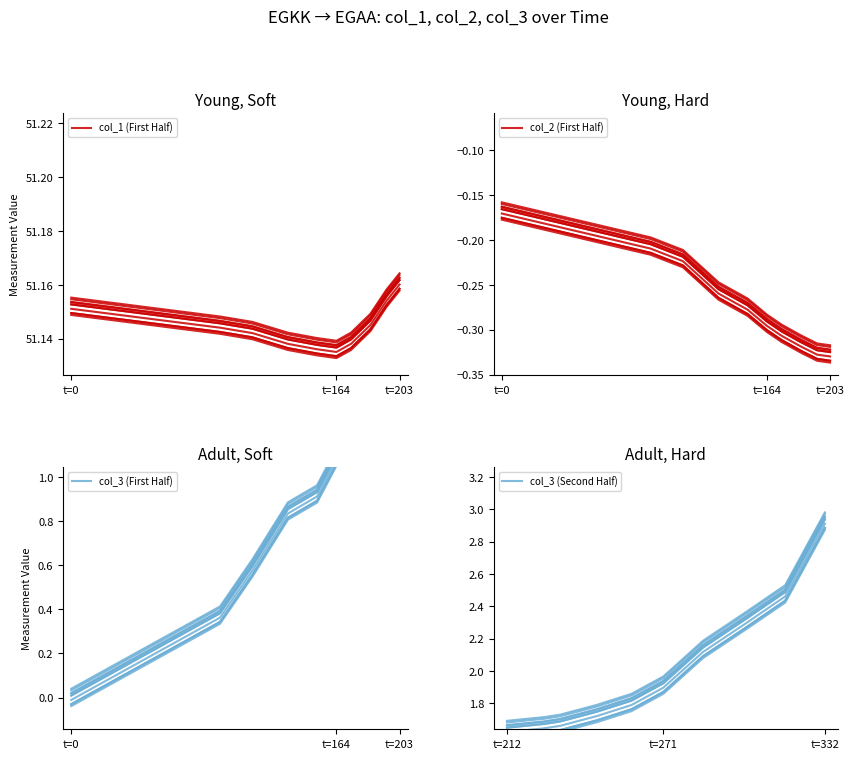

Count the number of categories in the chart.

10